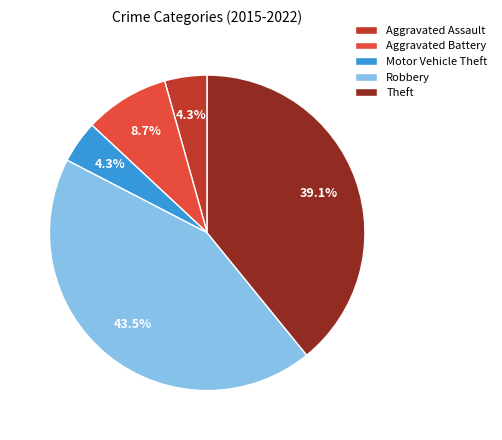

How many slices are in this pie chart?

5